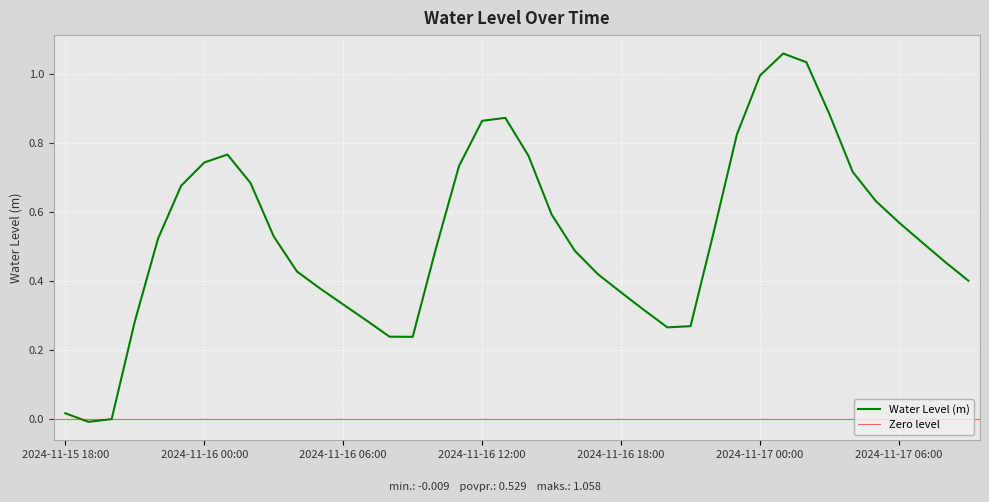

The chart shows a value of 0.5 at 2024-11-17 08:00. True or false?

True